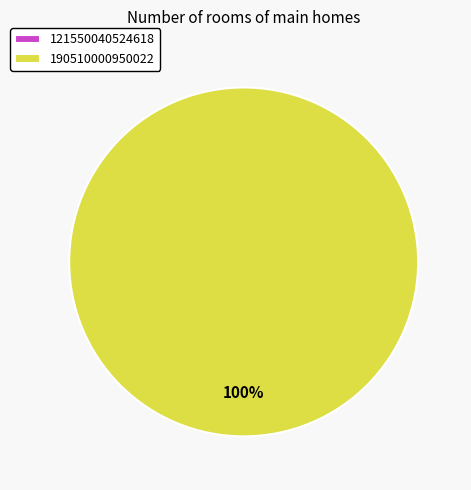

Between 121550040524618 and 190510000950022, which is larger?

190510000950022